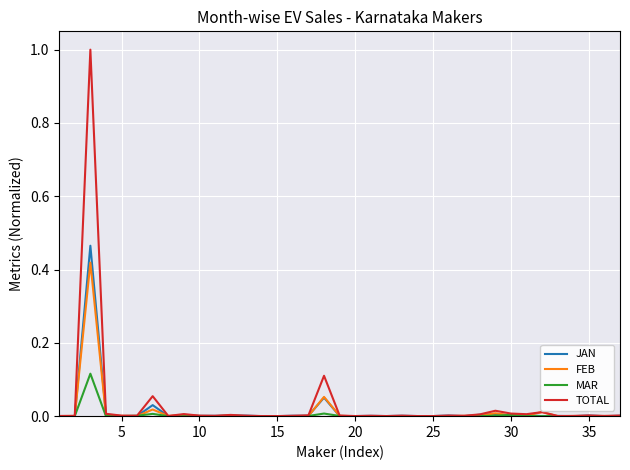

What are all the series names shown in the legend?

JAN, FEB, MAR, TOTAL